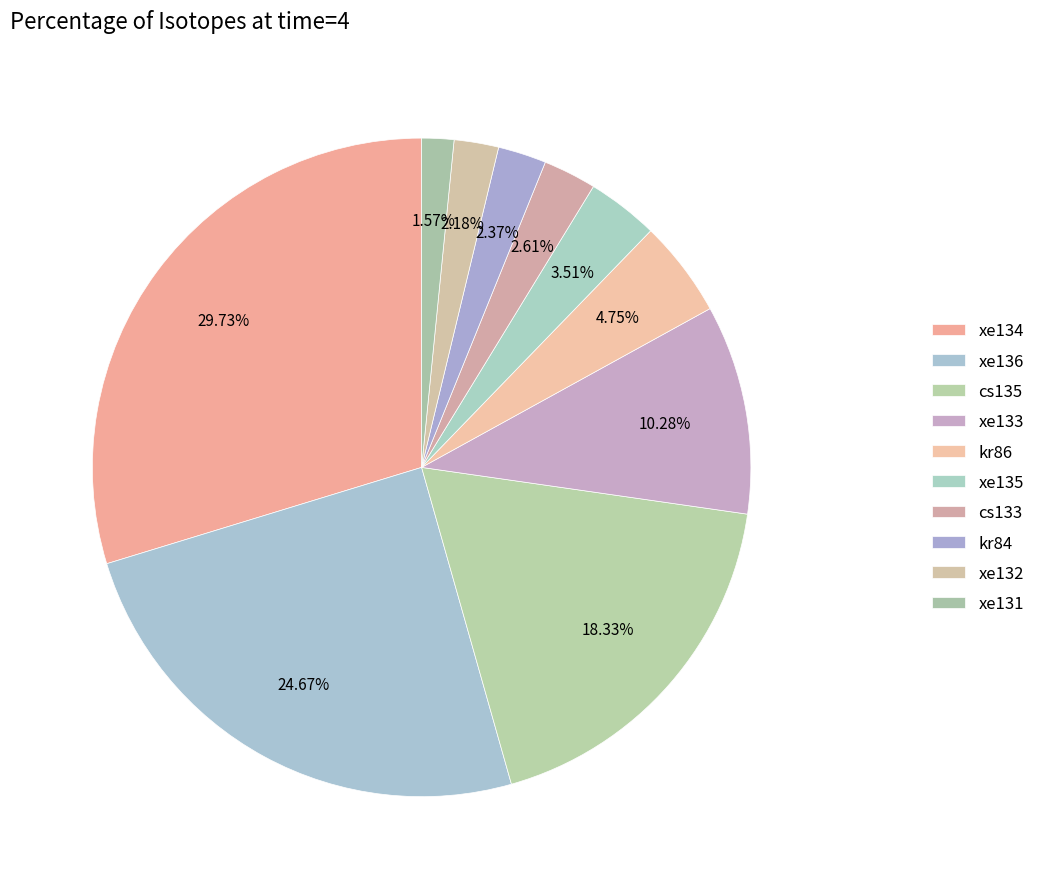

How many segments does this pie chart have?

10